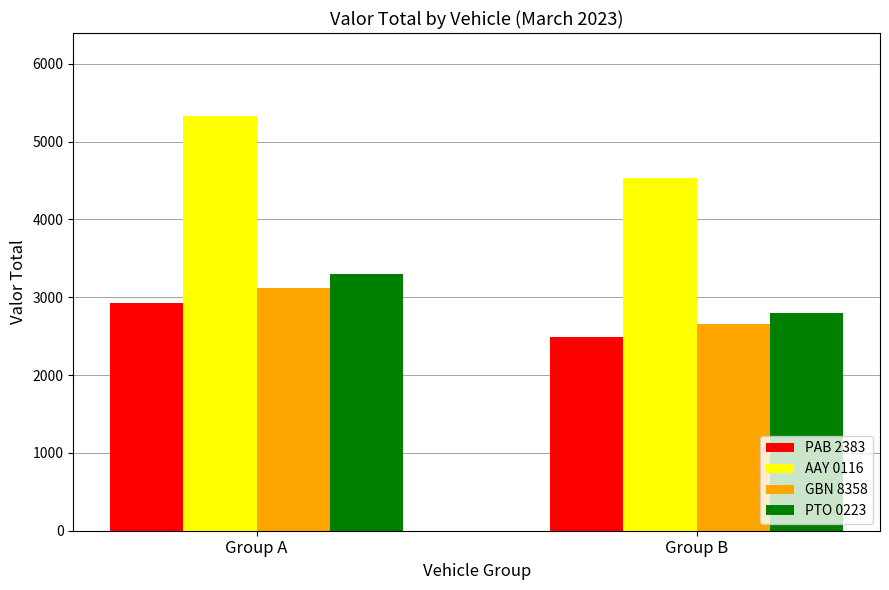

What are all the series names shown in the legend?

PAB 2383, AAY 0116, GBN 8358, PTO 0223